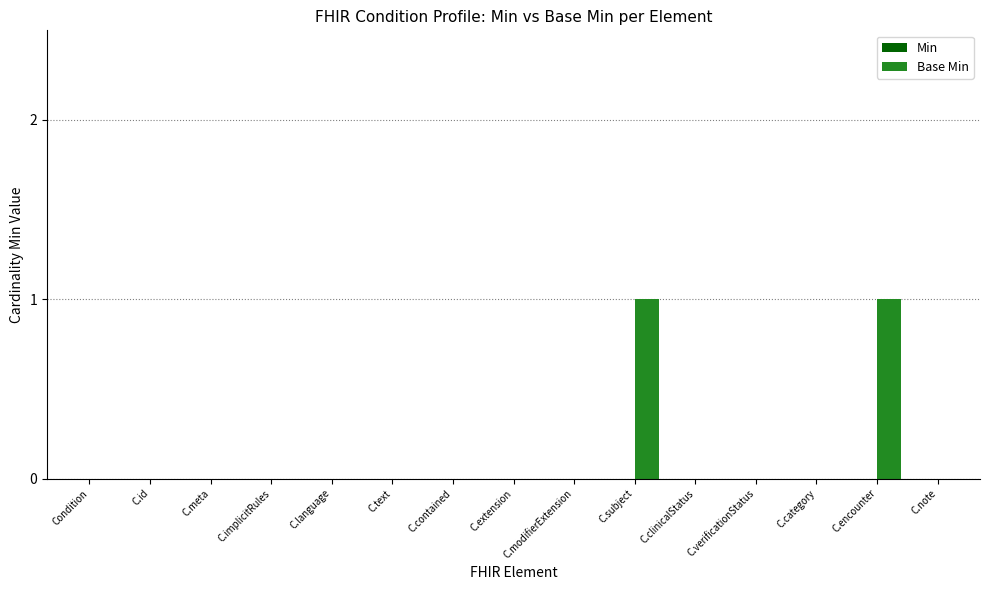

The chart shows a value of 0 at Condition. True or false?

True